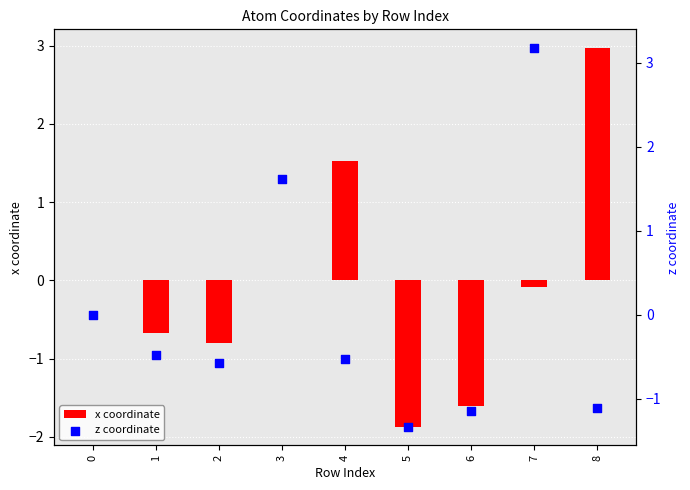

At how many categories does at least one series exceed -1?

7